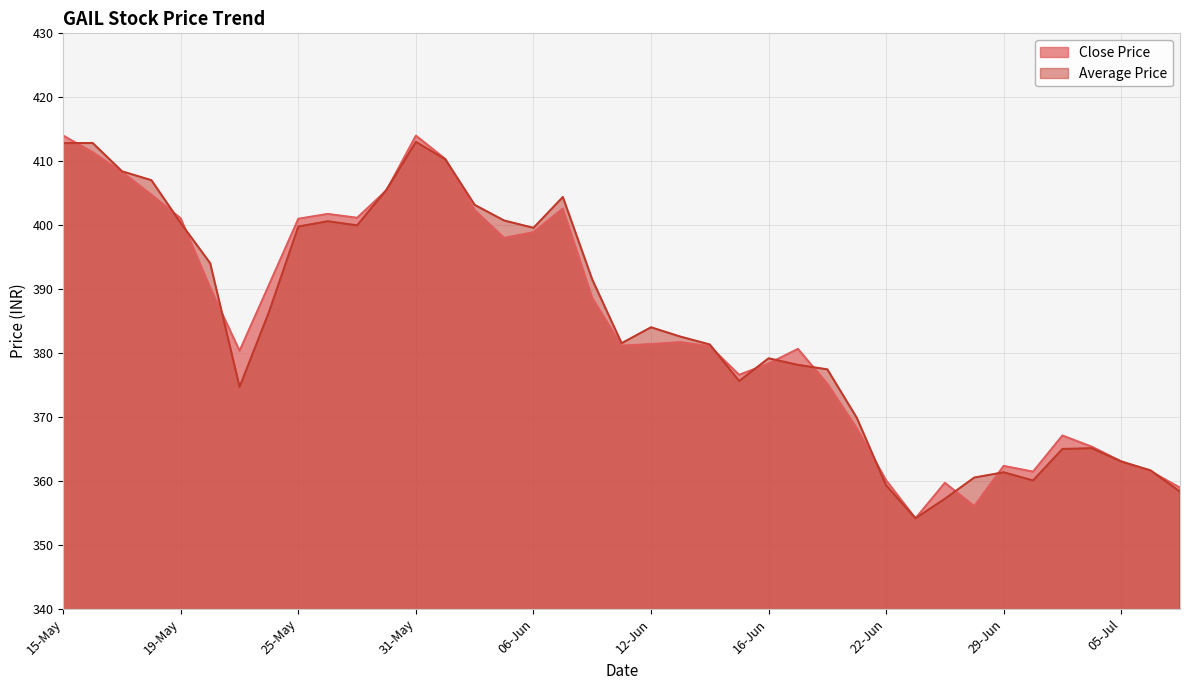

How many interior local peaks does the Average Price series have?

8